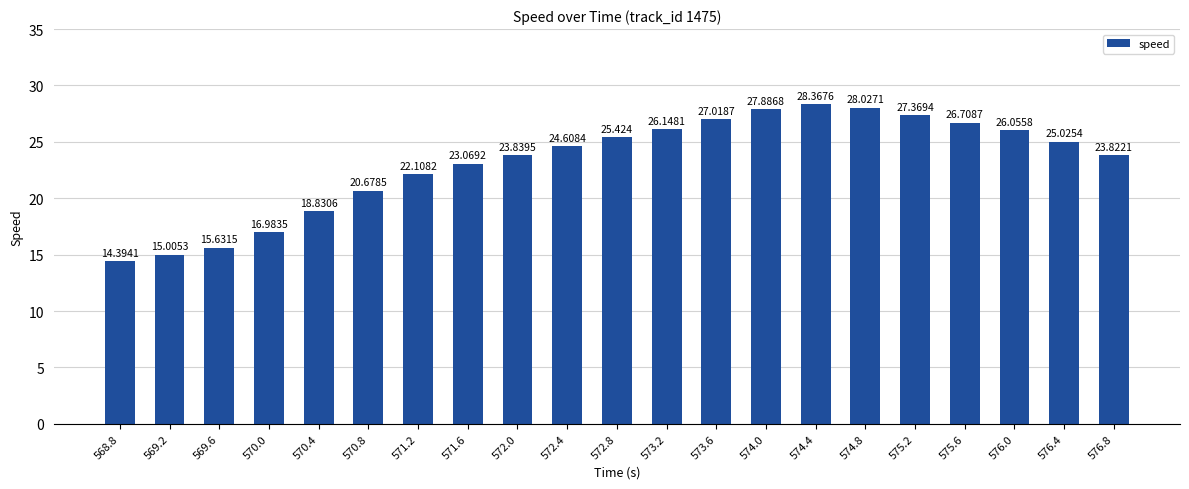

Rank the categories by value from lowest to highest.

568.8, 569.2, 569.6, 570.0, 570.4, 570.8, 571.2, 571.6, 576.8, 572.0, 572.4, 576.4, 572.8, 576.0, 573.2, 575.6, 573.6, 575.2, 574.0, 574.8, 574.4